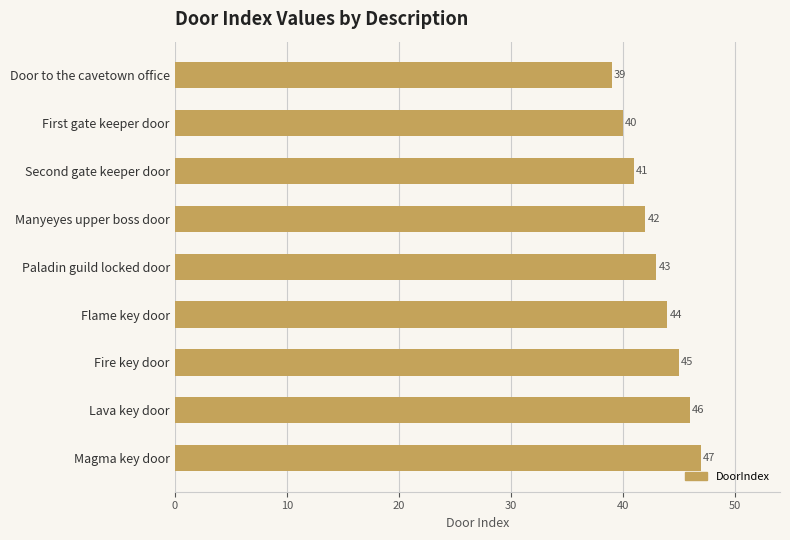

What is the minimum value shown in the chart?

39